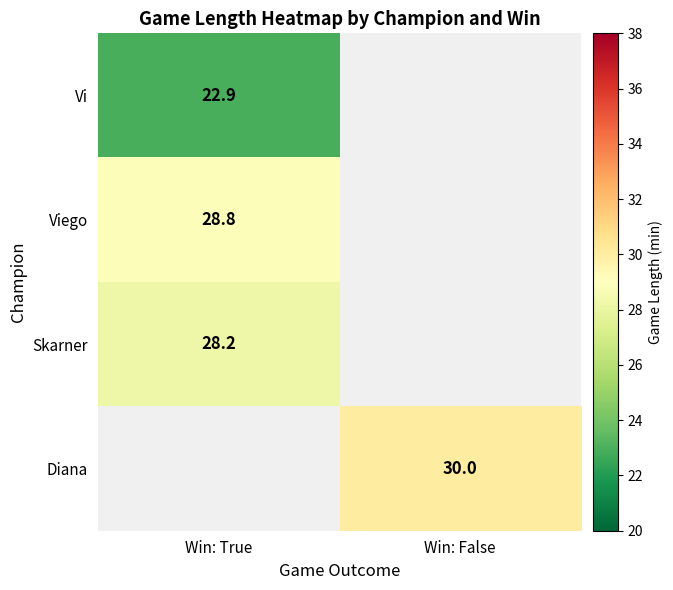

How many series are shown in this chart?

4